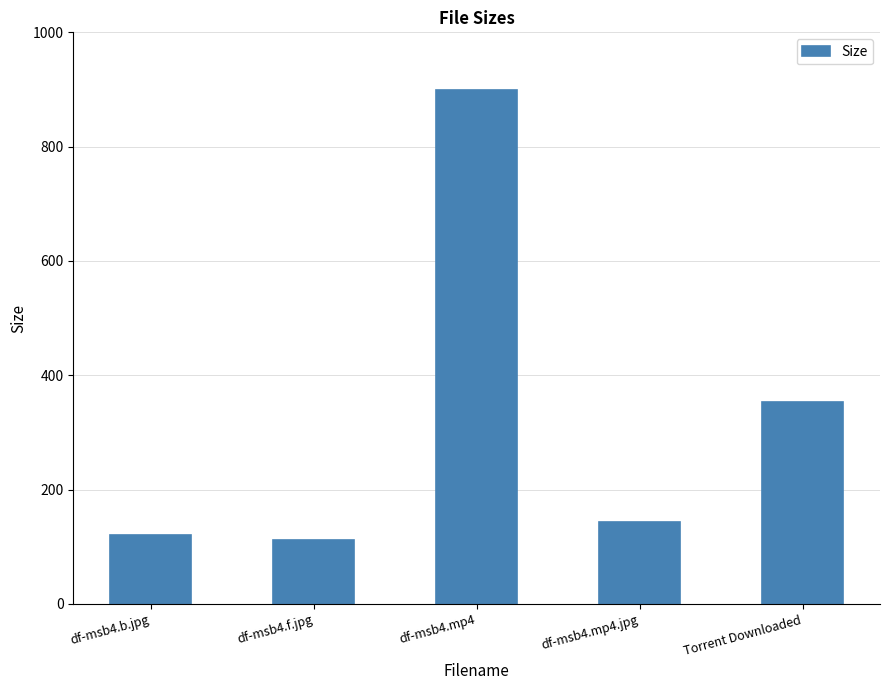

How many series are shown in this chart?

1